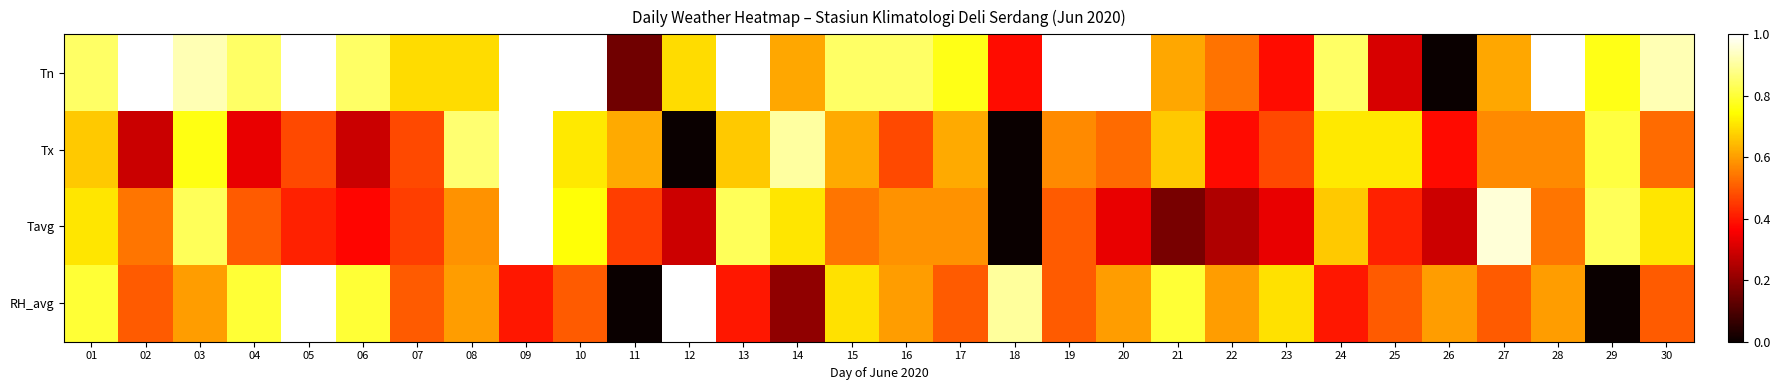

At which category is the sum across all series the highest?

09